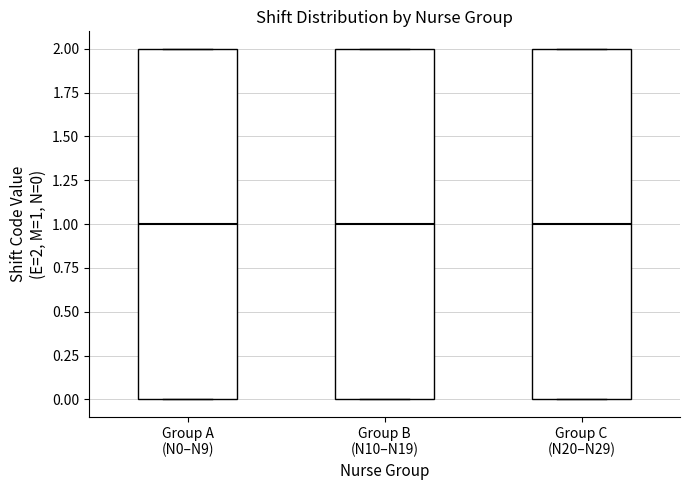

Where does the median line of the box for Group B (N10–N19) sit on the y-axis? The values are not printed on the chart, so give them approximately, as read against the axis.

1